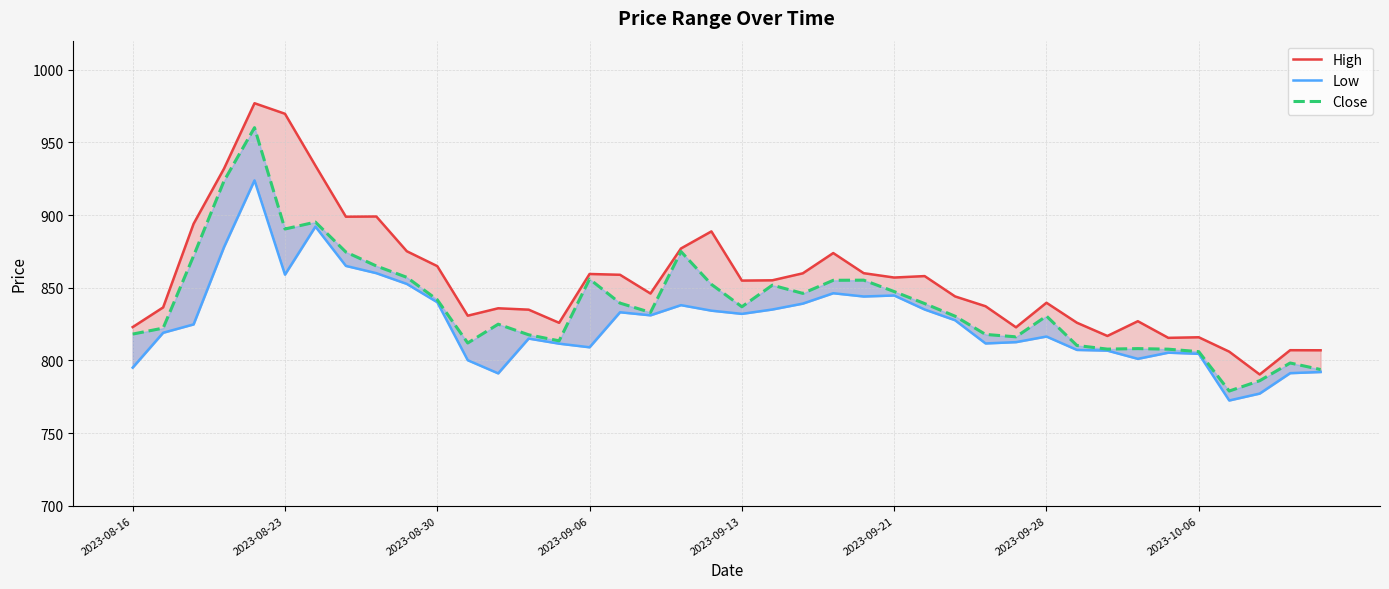

Rank the series by their maximum value, from highest to lowest.

High, Close, Low